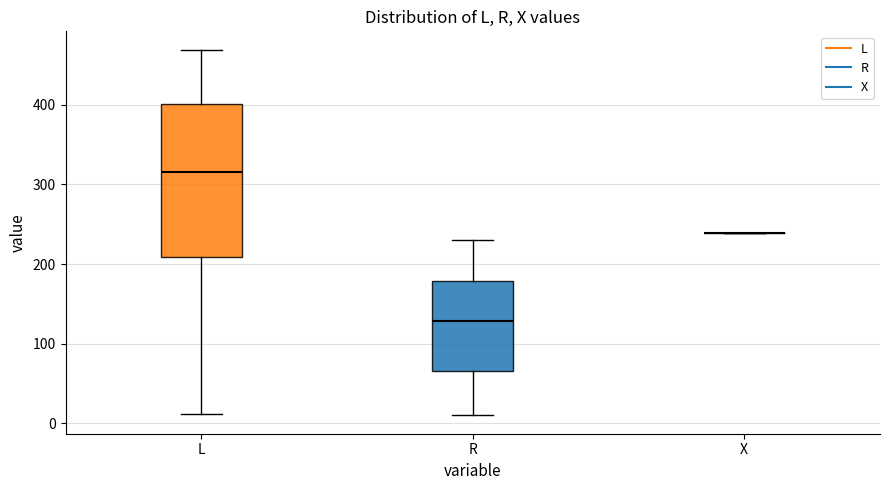

Where is the upper edge of the box for R on the y-axis? The values are not printed on the chart, so give them approximately, as read against the axis.

180